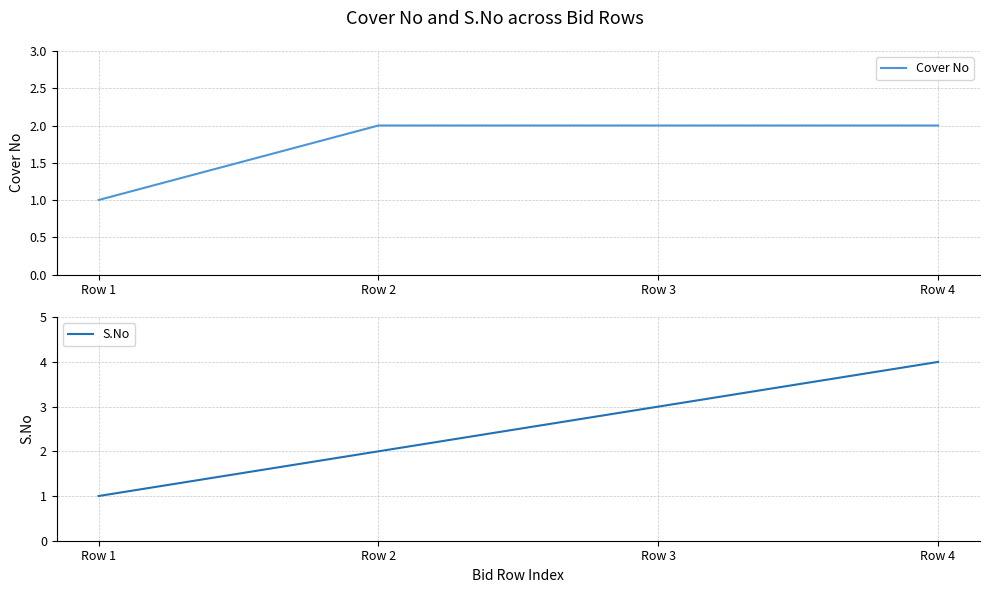

What is the value of the Cover No point at the 2nd from the left?

2